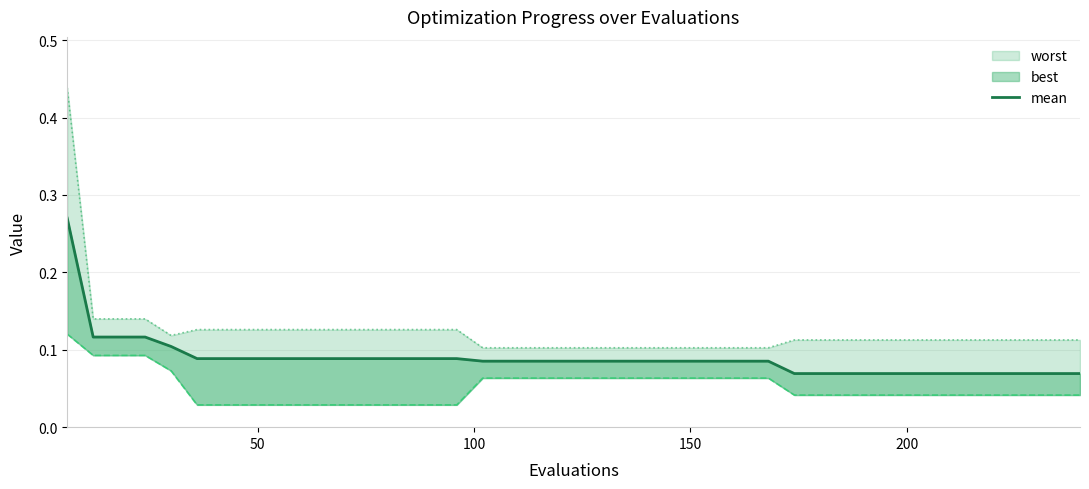

What is the value of the 25th point from the left?

0.1